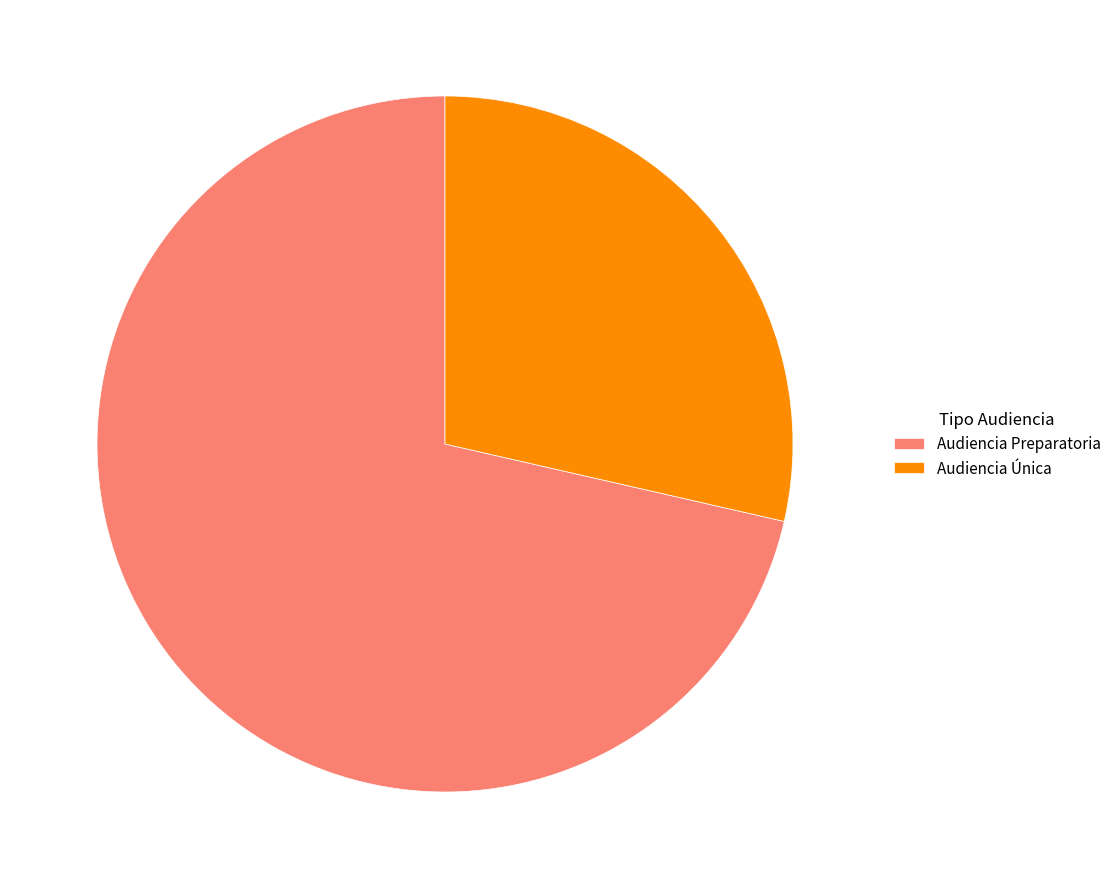

Between Audiencia Única and Audiencia Preparatoria, which is larger?

Audiencia Preparatoria